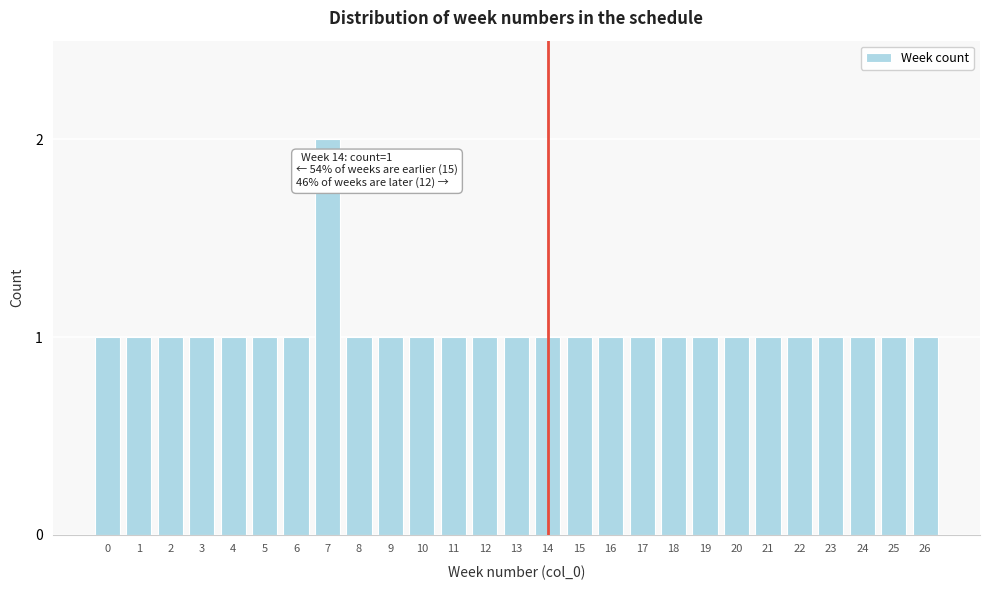

Reading left to right, extract all data points from this chart.

1	1	1	1	1	1	1	2	1	1	1	1	1	1	1	1	1	1	1	1	1	1	1	1	1	1	1